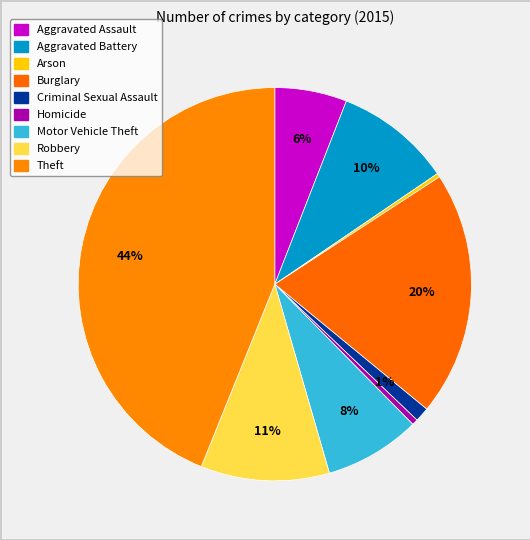

To the nearest percent, what portion does Motor Vehicle Theft represent?

8%